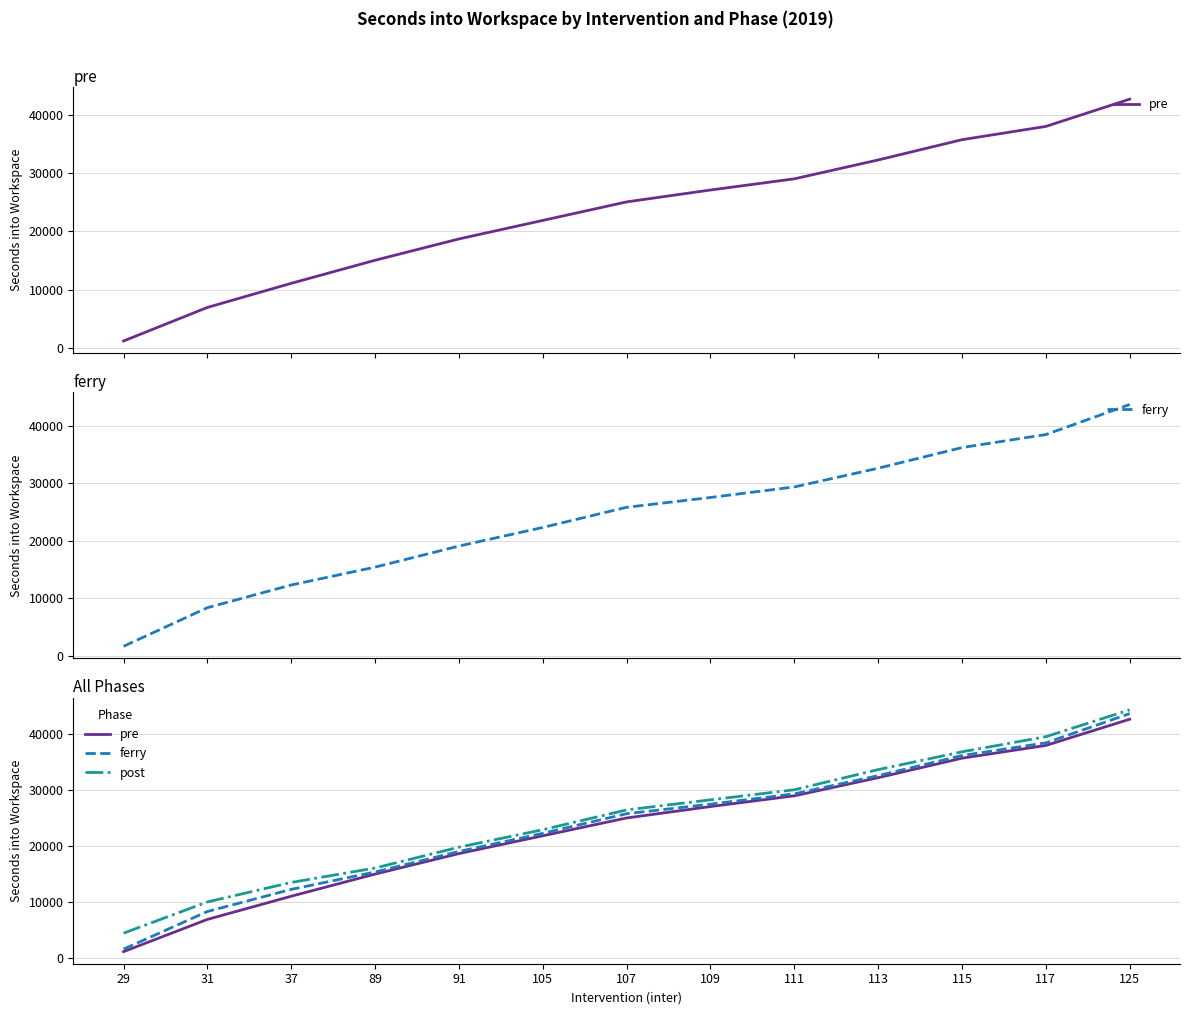

Rank the series by their average value, from highest to lowest.

post, ferry, pre